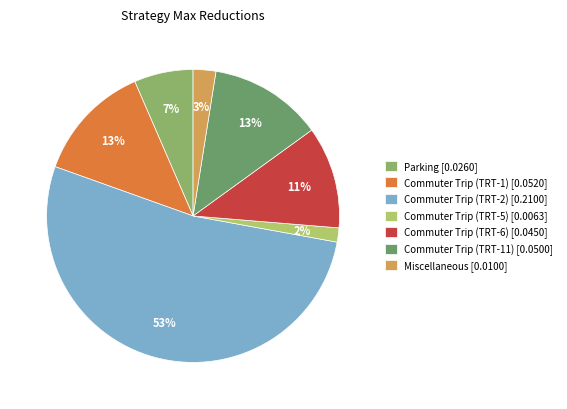

Which slice represents more than half of the pie?

Commuter Trip (TRT-2)